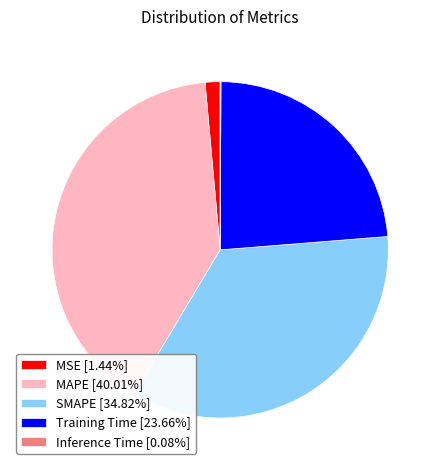

Does SMAPE [34.82%] account for over 50% of the chart?

No